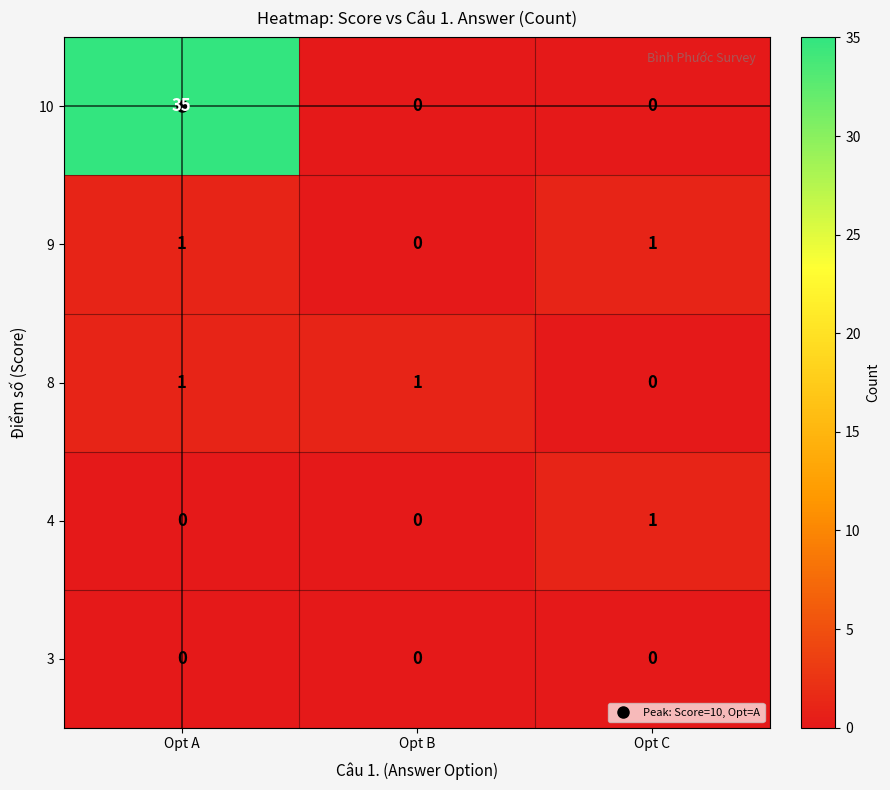

Count the number of categories in the chart.

3